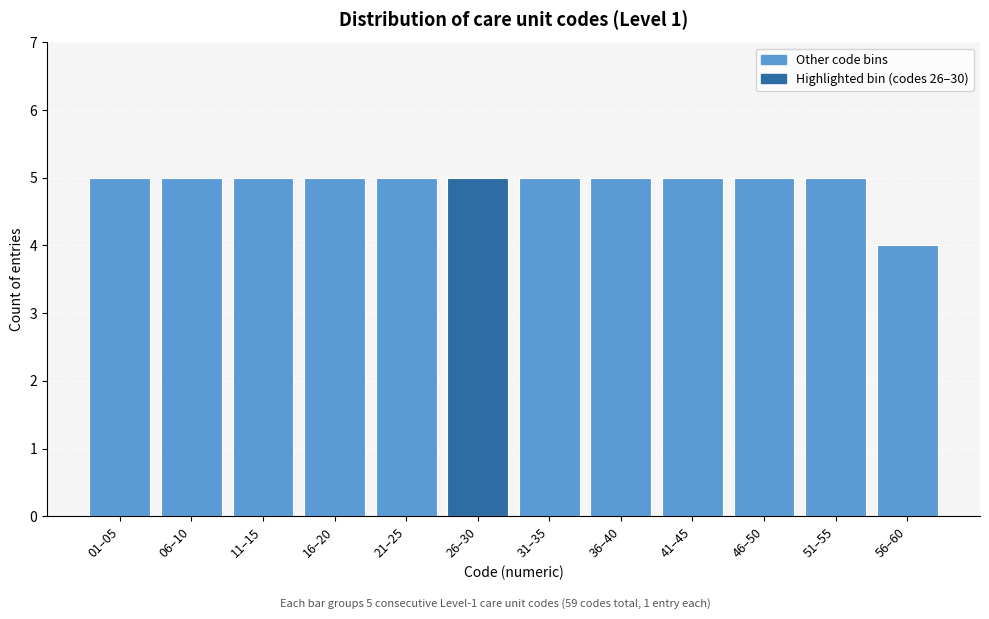

Reading left to right, list all the values displayed in this chart.

01–05=5	06–10=5	11–15=5	16–20=5	21–25=5	26–30=5	31–35=5	36–40=5	41–45=5	46–50=5	51–55=5	56–60=4